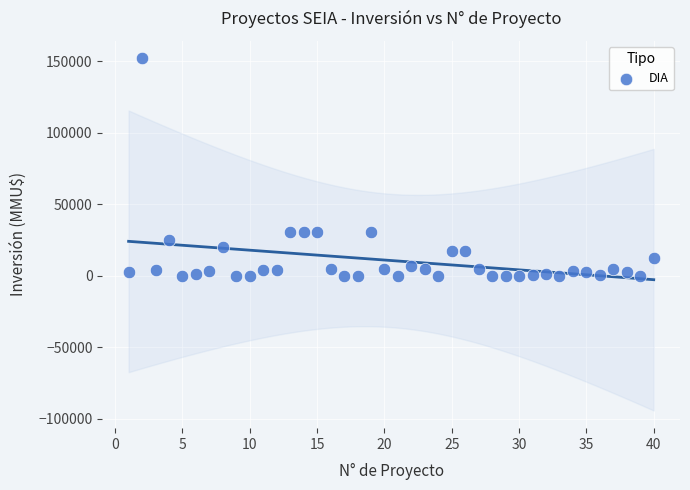

What is the range of X values (max minus min)?

39